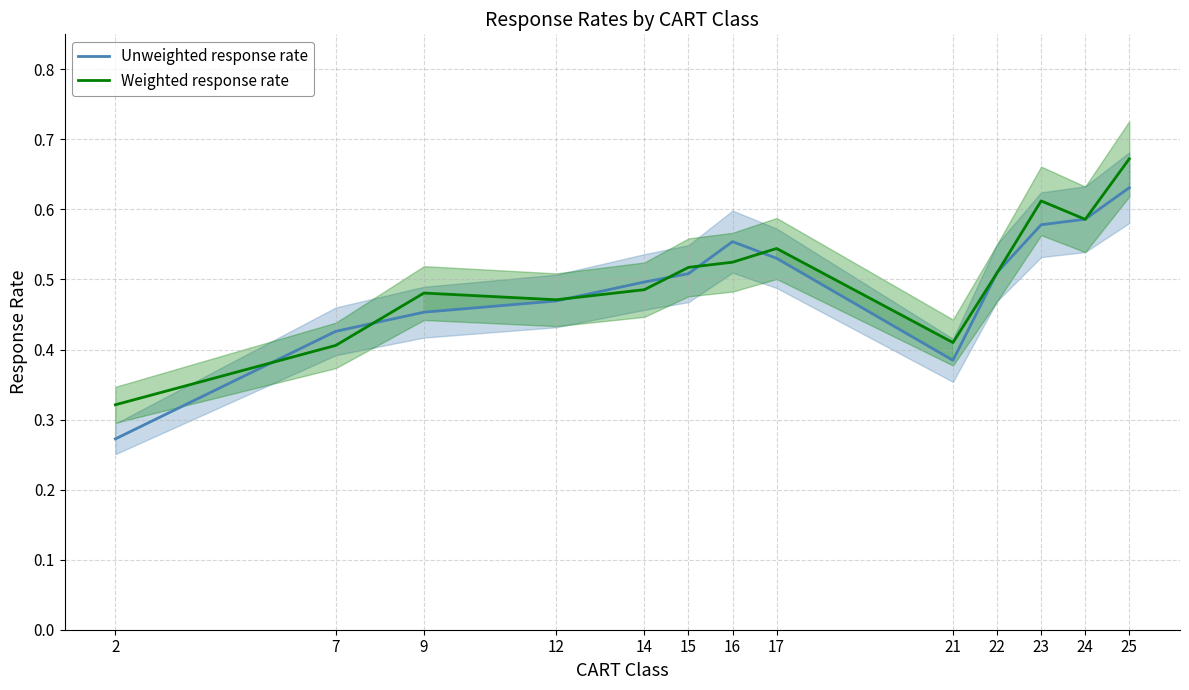

Where do Weighted response rate and Unweighted response rate first cross each other?

2 and 7